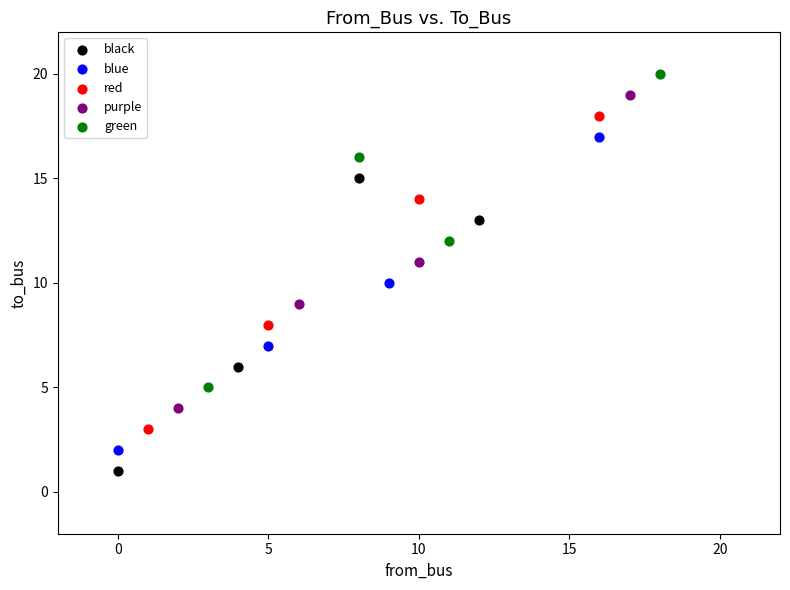

Which series contains the lowest Y value?

black